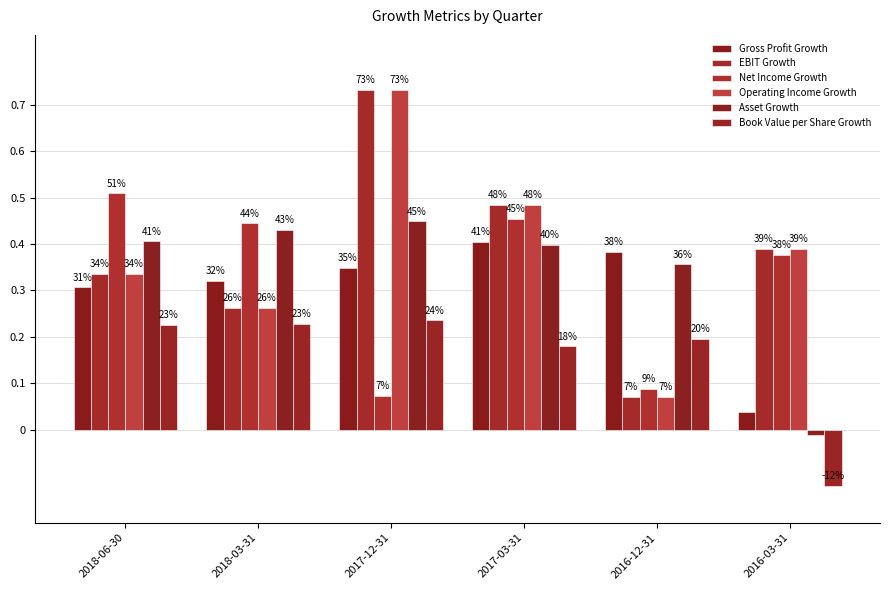

What is the sum of all Net Income Growth values?

1.9